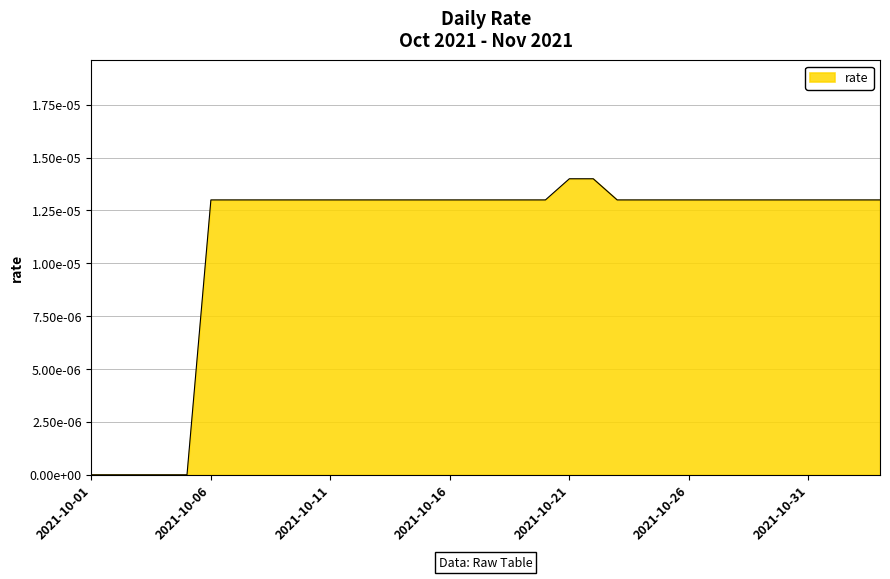

Which label corresponds to the largest value in the chart?

2021-10-21